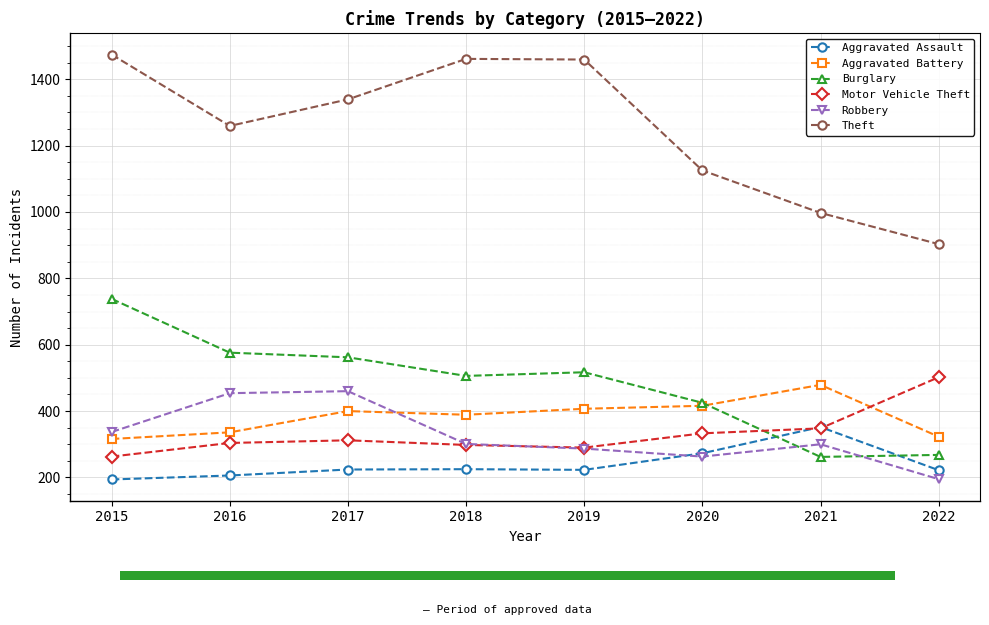

Rank the categories by Aggravated Assault value from lowest to highest.

2015, 2016, 2022, 2019, 2017, 2018, 2020, 2021